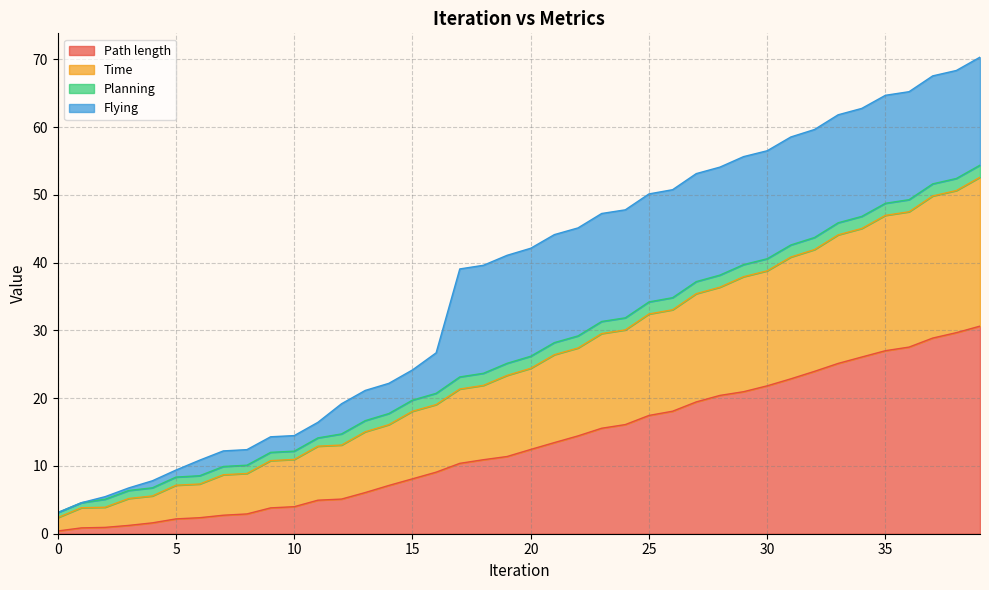

True or false: Path length and Time cross at least once.

False